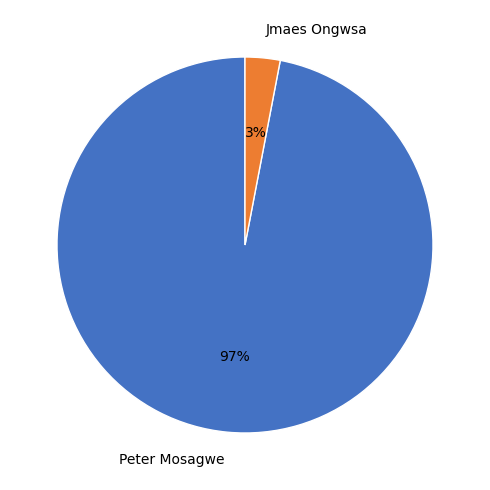

To the nearest percent, what portion does Jmaes Ongwsa represent?

3%